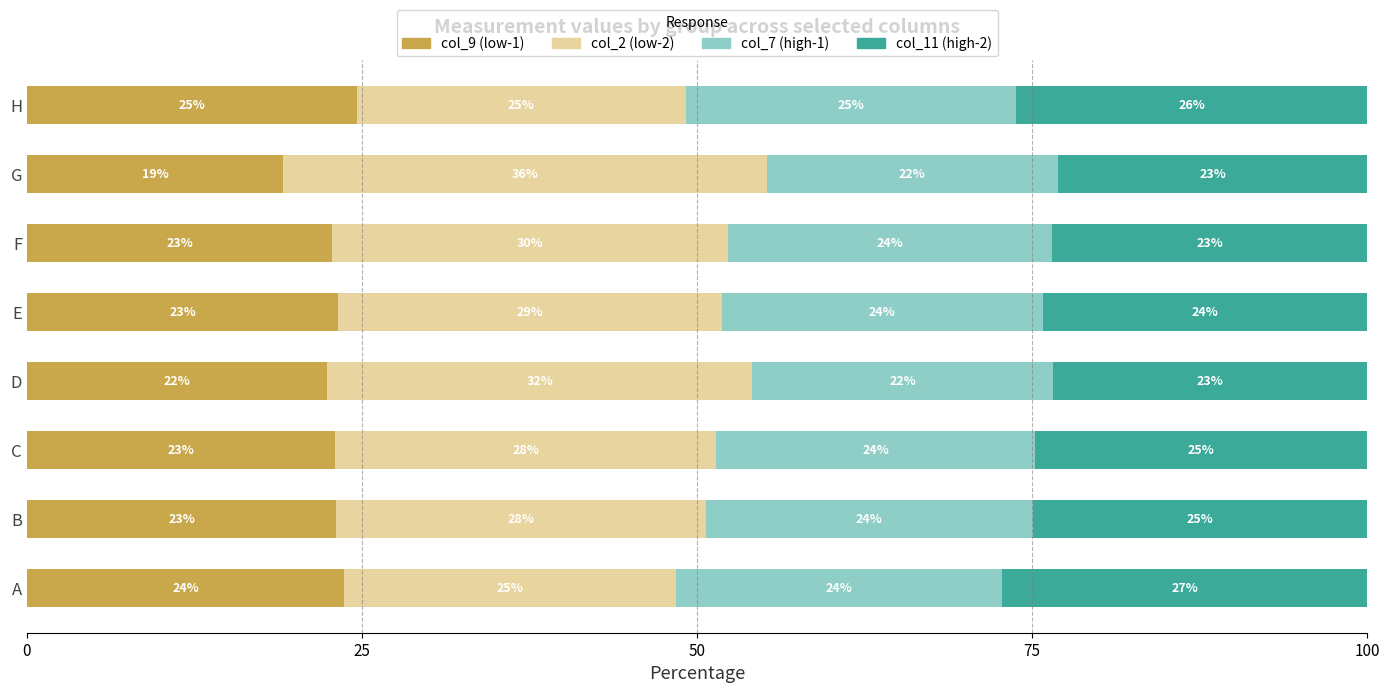

True or false: col_9 (low-1) has a value of 14.0 at F.

False